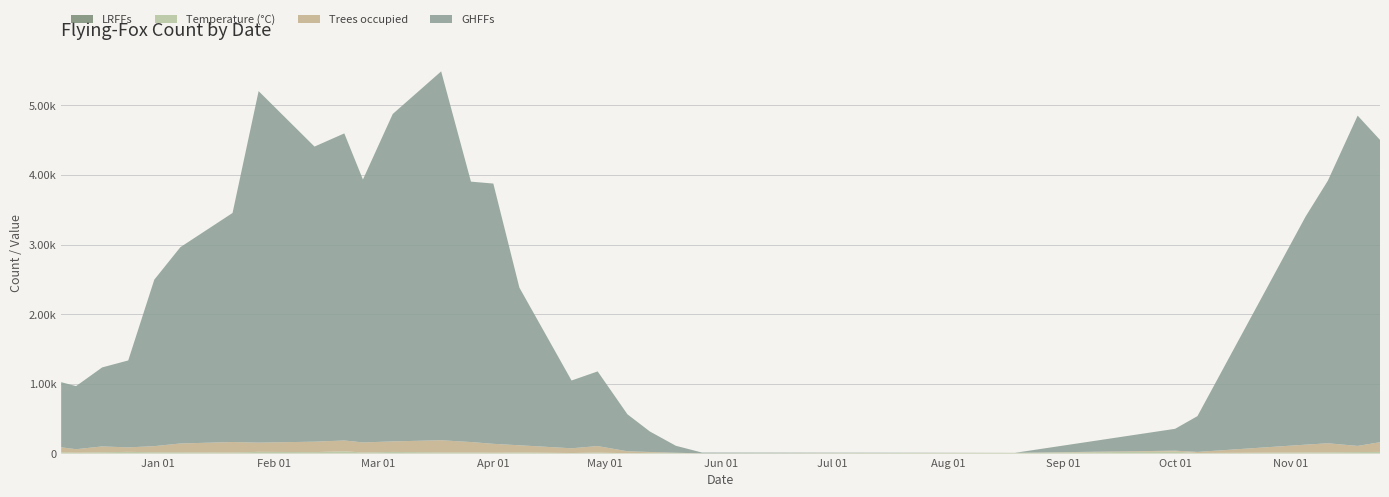

Reading left to right, what are all the values shown in this chart?

GHFFs: 2022-12-06=935.0	2022-12-10=906.0	2022-12-17=1134.0	2022-12-24=1248.0	2022-12-31=2390.0	2023-01-07=2818.0	2023-01-21=3288.0	2023-01-28=5046.0	2023-02-12=4236.0	2023-02-20=4408.0	2023-02-25=3774.0	2023-03-05=4700.0	2023-03-18=5295.0	2023-03-26=3738.0	2023-04-01=3736.0	2023-04-08=2263.0	2023-04-22=973.0	2023-04-29=1072.0	2023-05-07=531.0	2023-05-13=295.0	2023-05-20=100.0	2023-05-27=12.0	2023-08-19=0.0	2023-10-01=314.0	2023-10-07=514.0	2023-11-05=3272.0	2023-11-11=3769.0	2023-11-19=4741.0	2023-11-25=4340.0
Trees occupied: 2022-12-06=71.0	2022-12-10=49.0	2022-12-17=84.0	2022-12-24=64.0	2022-12-31=88.0	2023-01-07=126.0	2023-01-21=150.0	2023-01-28=132.0	2023-02-12=150.0	2023-02-20=155.0	2023-02-25=144.0	2023-03-05=151.0	2023-03-18=174.0	2023-03-26=148.0	2023-04-01=127.0	2023-04-08=102.0	2023-04-22=68.0	2023-04-29=93.0	2023-05-07=28.0	2023-05-13=12.0	2023-05-20=4.0	2023-05-27=1.0	2023-08-19=0.0	2023-10-01=13.0	2023-10-07=15.0	2023-11-05=111.0	2023-11-11=130.0	2023-11-19=88.0	2023-11-25=139.0
Temperature: 2022-12-06=19.0	2022-12-10=13.5	2022-12-17=18.9	2022-12-24=25.0	2022-12-31=19.0	2023-01-07=19.0	2023-01-21=15.7	2023-01-28=25.0	2023-02-12=21.0	2023-02-20=33.0	2023-02-25=16.0	2023-03-05=23.8	2023-03-18=17.5	2023-03-26=17.6	2023-04-01=13.0	2023-04-08=17.0	2023-04-22=8.0	2023-04-29=14.8	2023-05-07=5.0	2023-05-13=11.0	2023-05-20=8.0	2023-05-27=2.0	2023-08-19=11.0	2023-10-01=28.7	2023-10-07=8.9	2023-11-05=17.0	2023-11-11=18.0	2023-11-19=22.0	2023-11-25=24.0
LRFFs: 2022-12-06=0.0	2022-12-10=0.0	2022-12-17=0.0	2022-12-24=0.0	2022-12-31=0.0	2023-01-07=0.0	2023-01-21=0.0	2023-01-28=0.0	2023-02-12=0.0	2023-02-20=0.0	2023-02-25=0.0	2023-03-05=0.0	2023-03-18=0.0	2023-03-26=0.0	2023-04-01=0.0	2023-04-08=0.0	2023-04-22=0.0	2023-04-29=0.0	2023-05-07=0.0	2023-05-13=0.0	2023-05-20=0.0	2023-05-27=0.0	2023-08-19=0.0	2023-10-01=0.0	2023-10-07=0.0	2023-11-05=0.0	2023-11-11=0.0	2023-11-19=0.0	2023-11-25=0.0